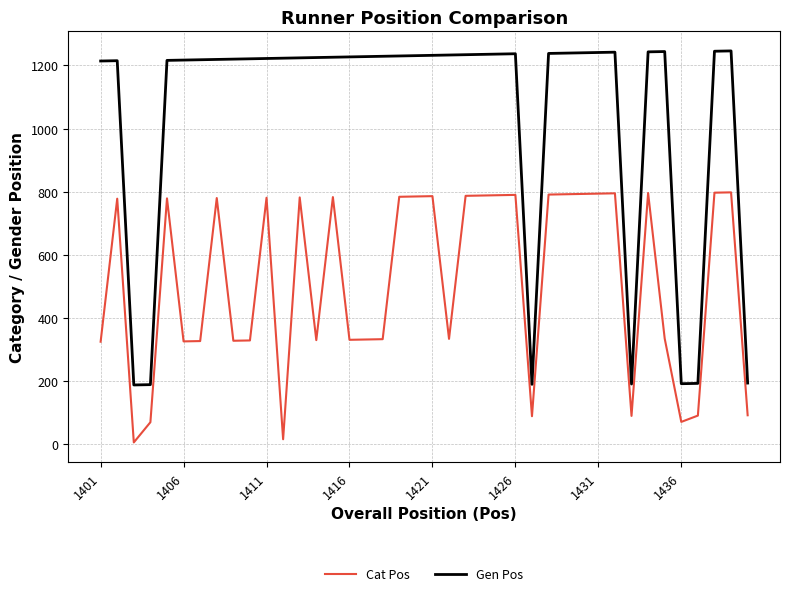

List the series in order of their overall mean, lowest first.

Cat Pos, Gen Pos